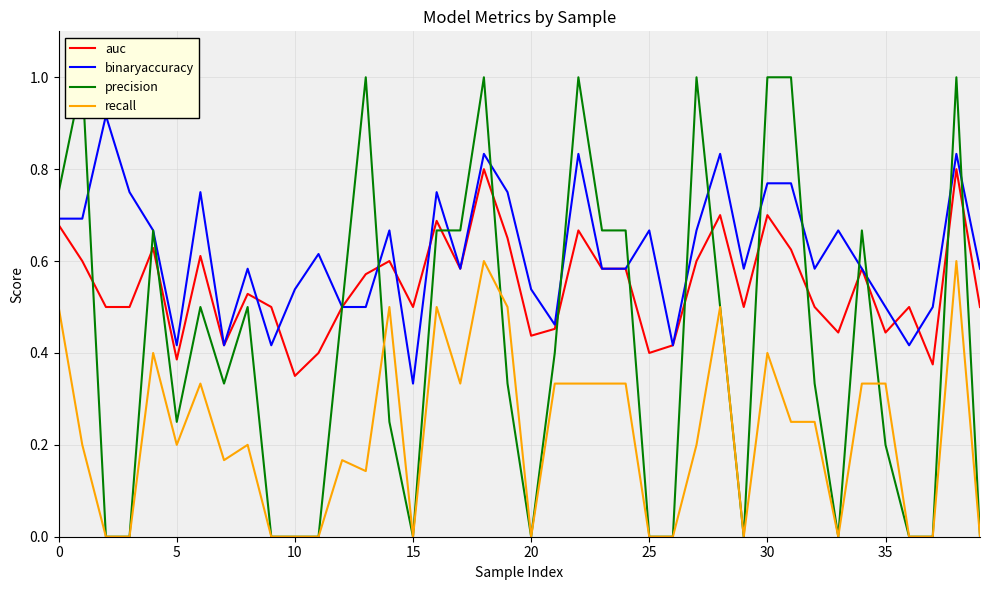

What is the approximate value of binaryaccuracy at 14?

0.7